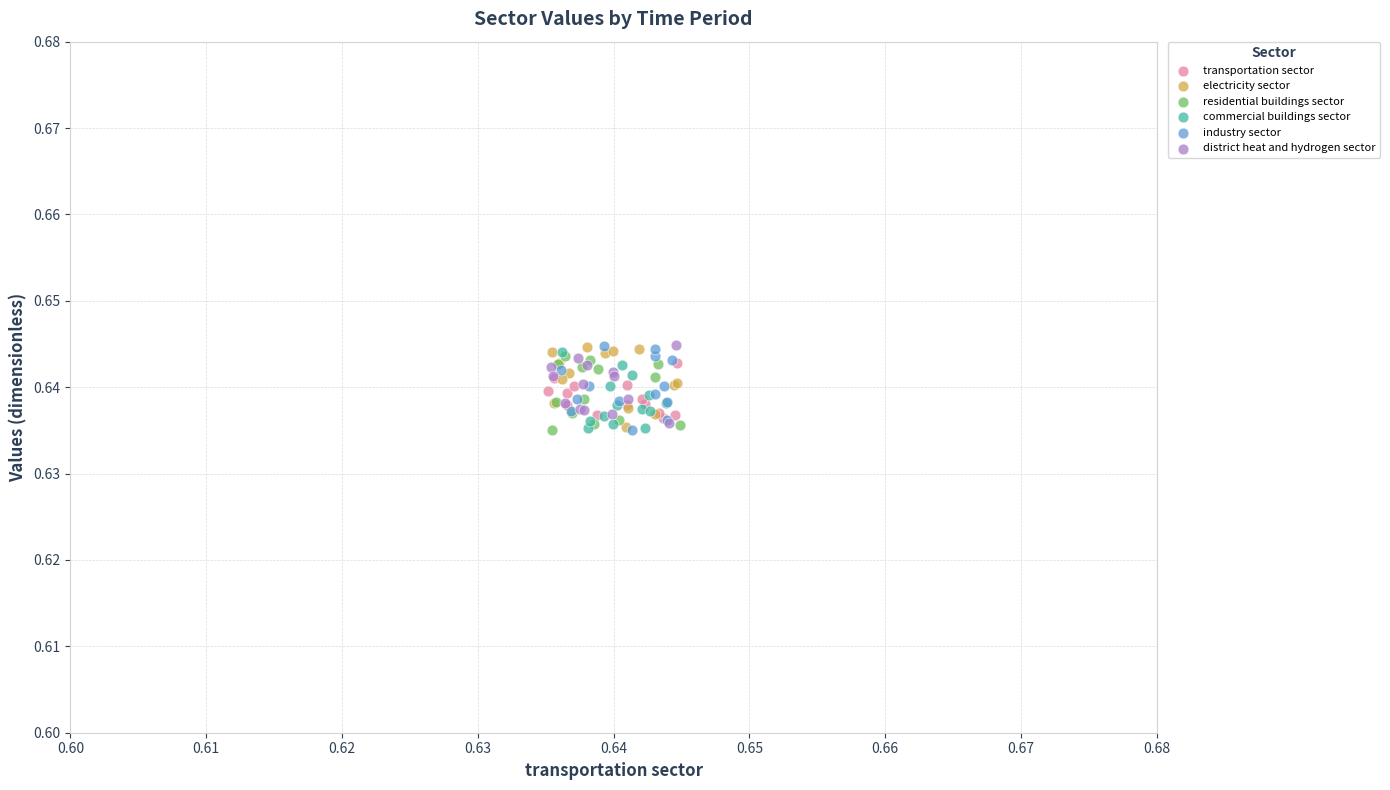

What are all the series names shown in the legend?

transportation sector, electricity sector, residential buildings sector, commercial buildings sector, industry sector, district heat and hydrogen sector